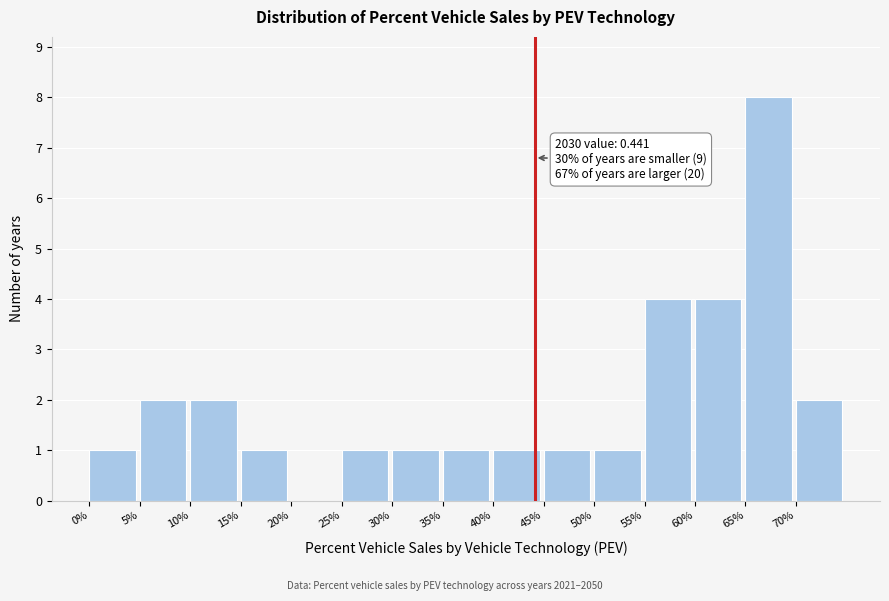

Reading right to left, list all the values displayed in this chart.

70%=2	65%=8	60%=4	55%=4	50%=1	45%=1	40%=1	35%=1	30%=1	25%=1	20%=0	15%=1	10%=2	5%=2	0%=1